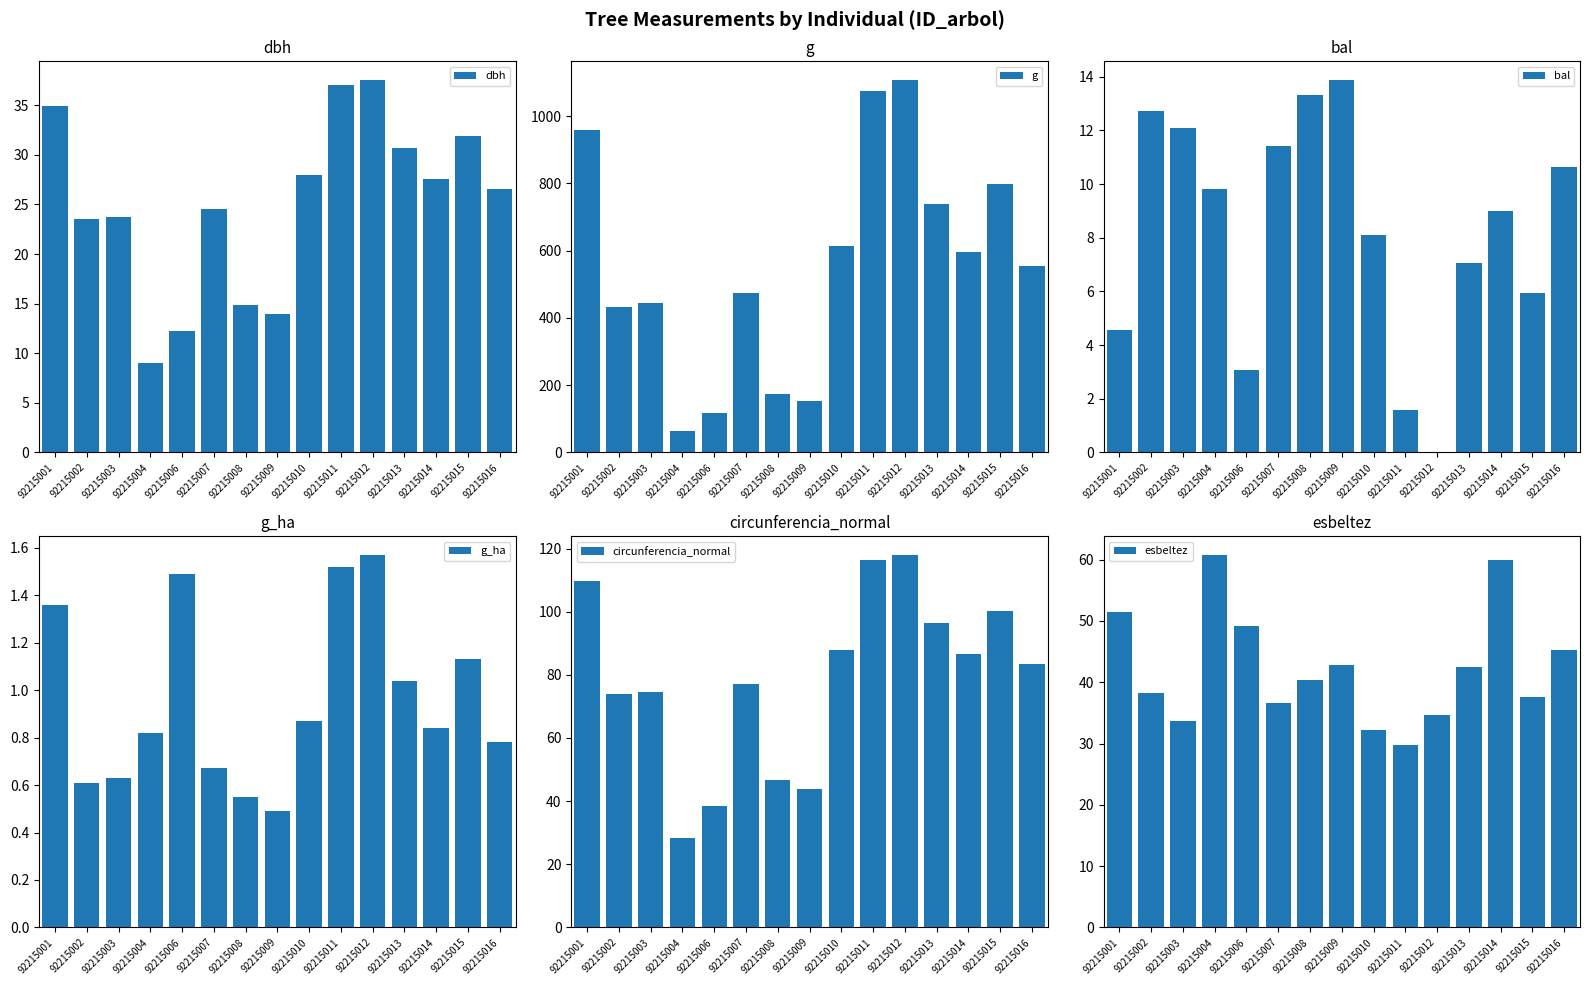

How many values in the g series are below 553?

7